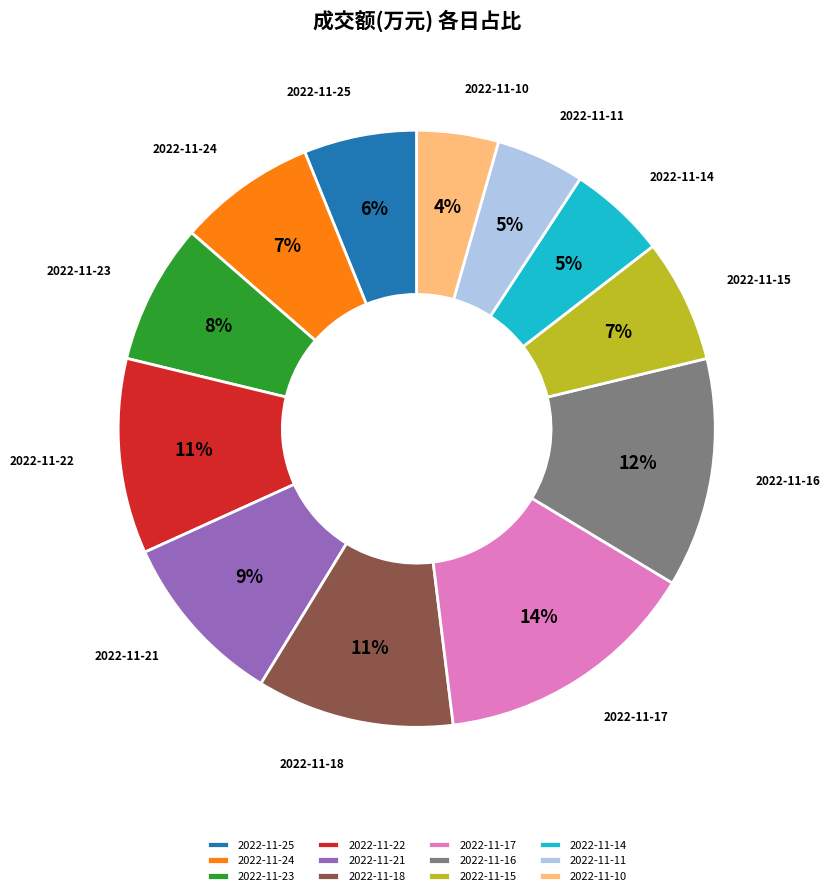

Which slice is the largest?

2022-11-17